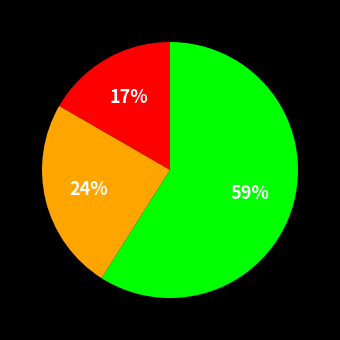

To the nearest percent, what is the difference between the largest and smallest slice percentages?

42%